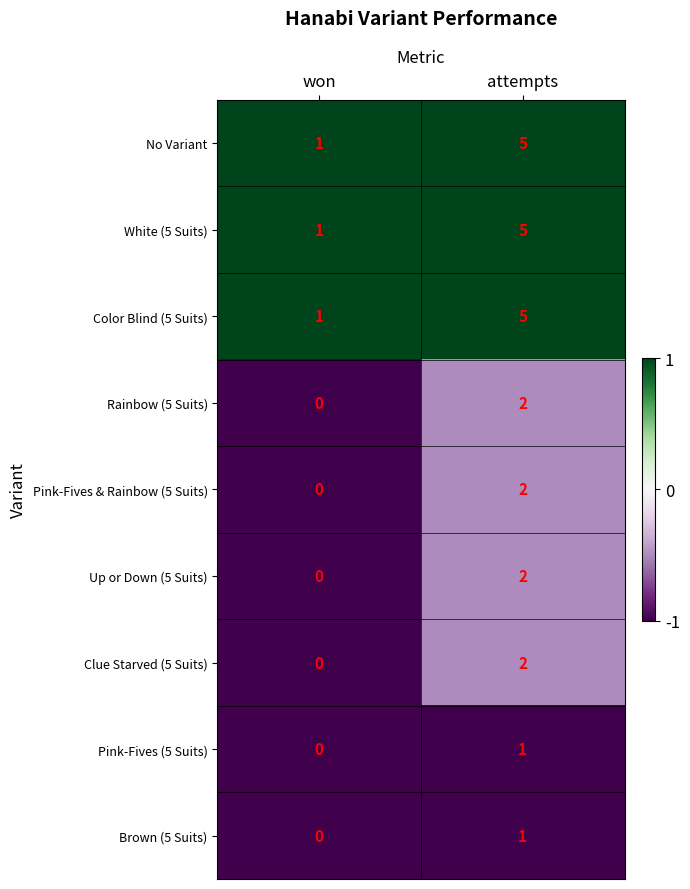

At which label is Rainbow (5 Suits) closest to 1?

won